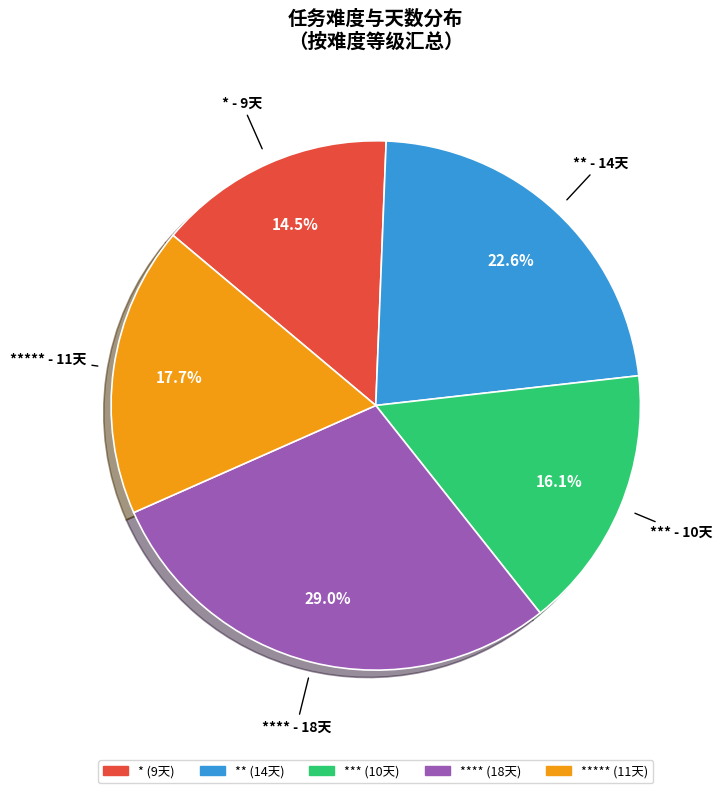

Does any single category account for the majority?

No